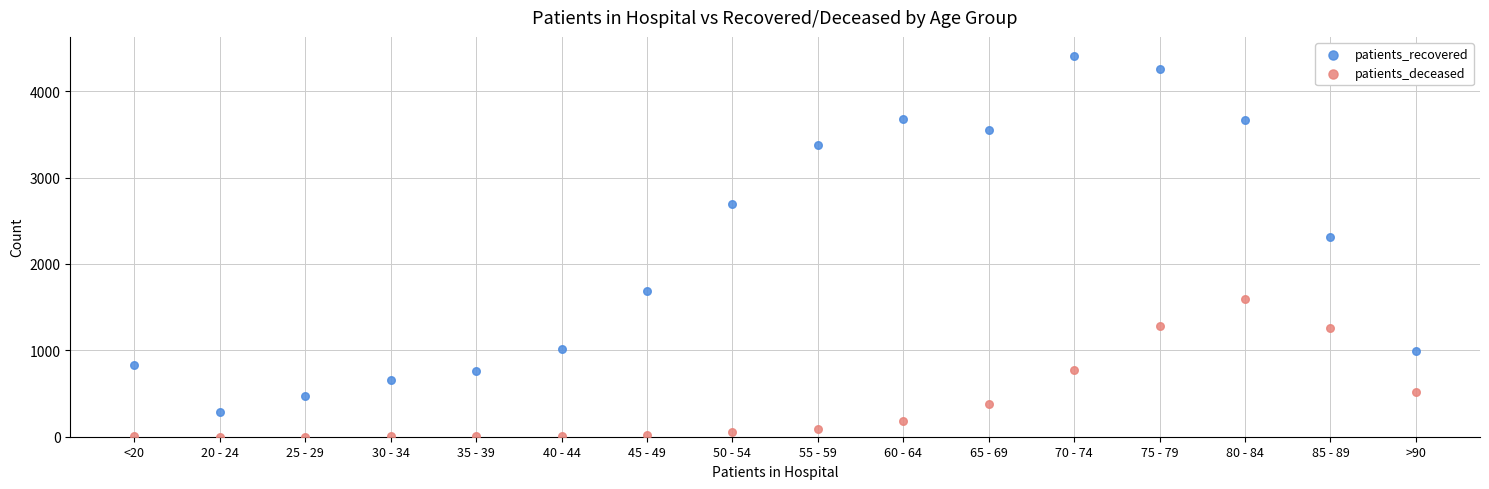

Which series reaches the maximum Y coordinate?

patients_recovered